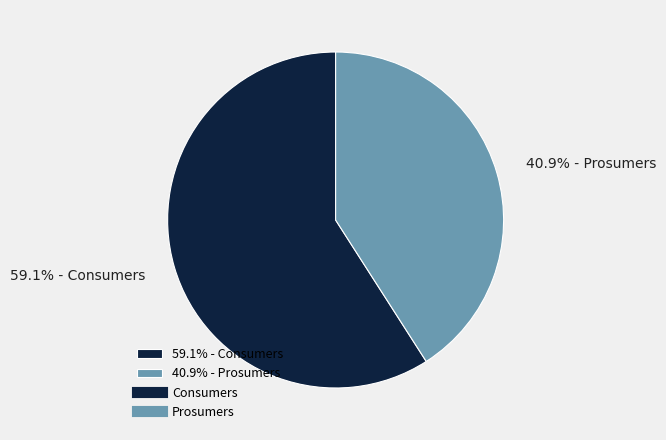

Which has a higher value, 40.9% - Prosumers or 59.1% - Consumers?

59.1% - Consumers